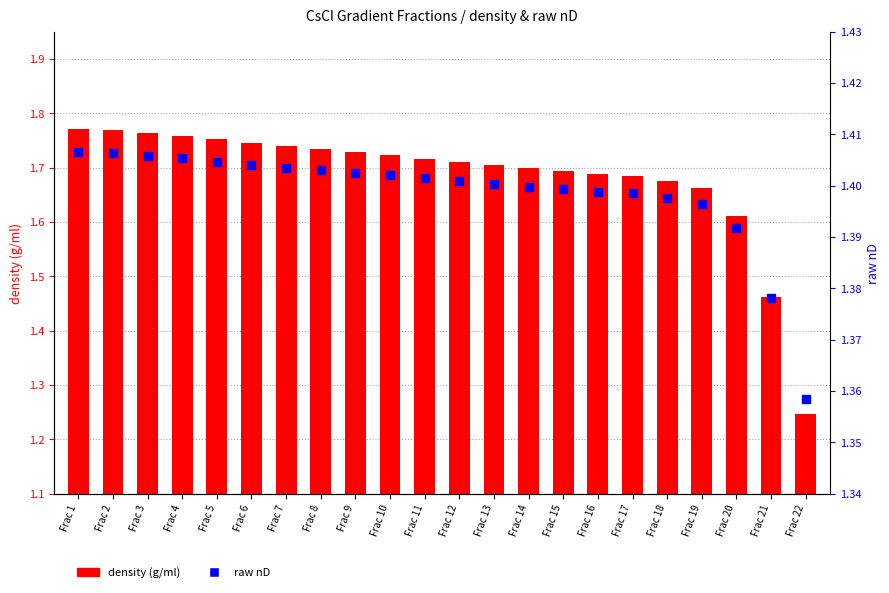

What are all the series names shown in the legend?

density (g/ml), raw nD